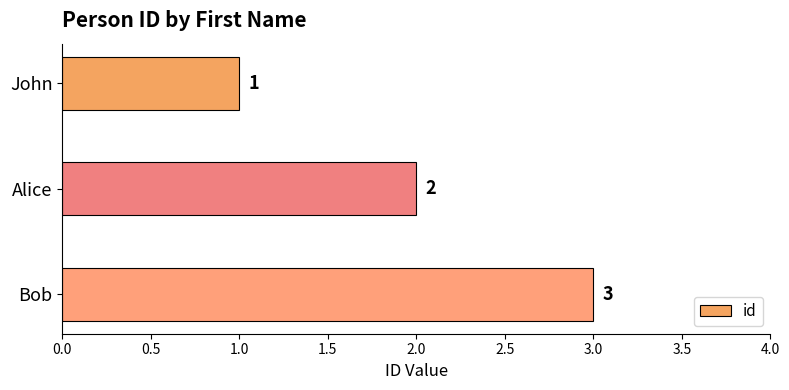

Which category has the highest value across all series?

Bob